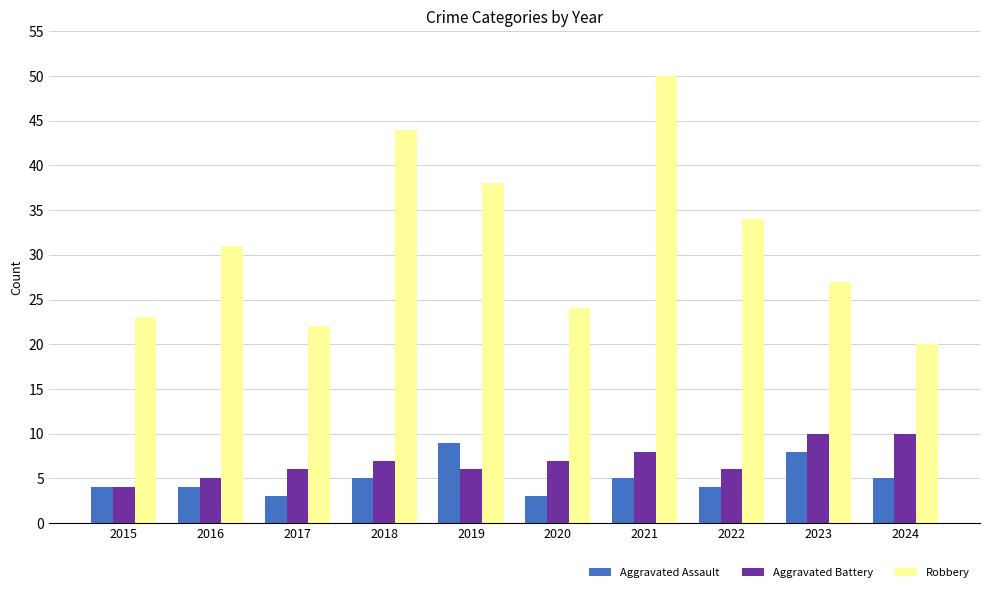

Read the Aggravated Battery value at 2016.

5